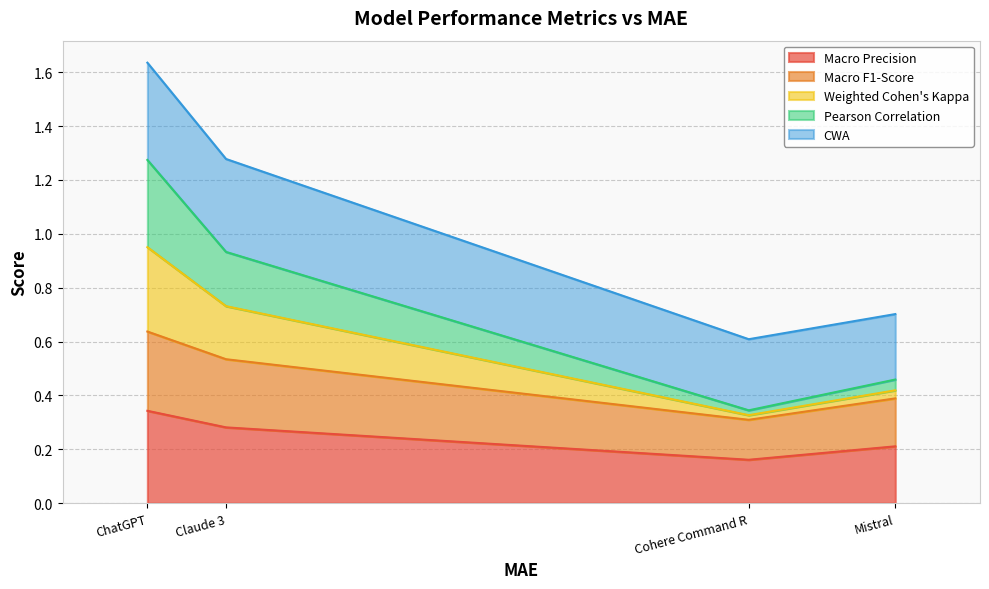

What are all the series names shown in the legend?

Macro Precision, Macro F1-Score, Weighted Cohen's Kappa, Pearson Correlation, CWA